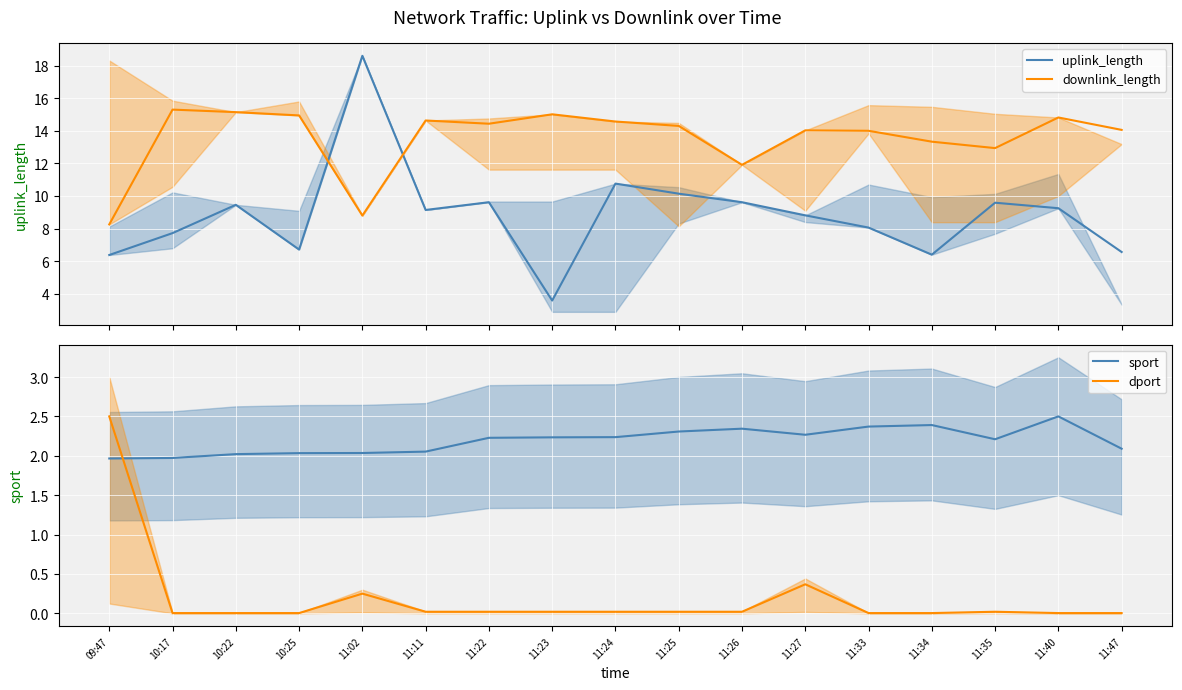

Is this an area chart (filled region under the line)?

No